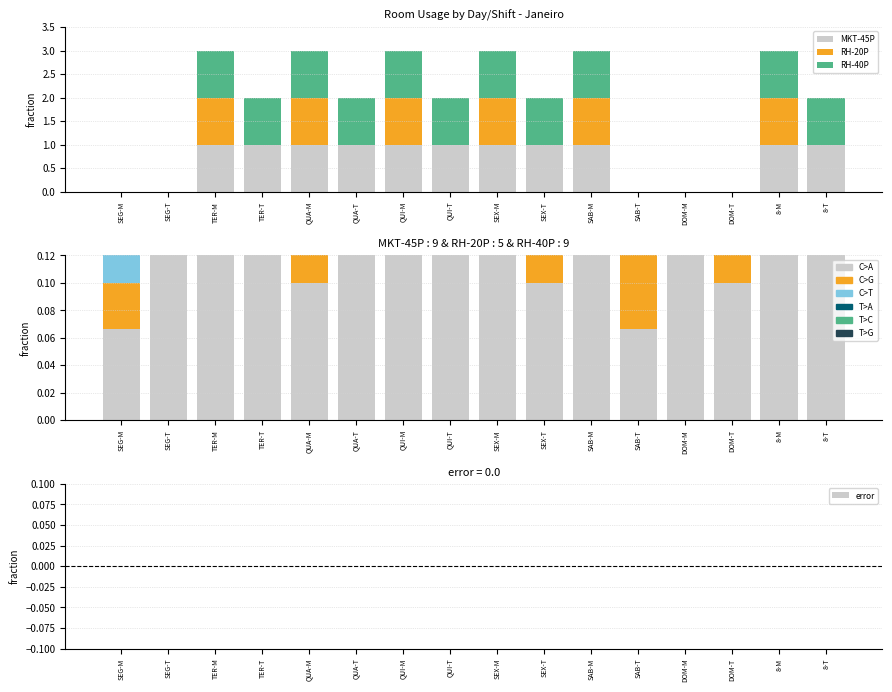

Is the value of T>C at QUI-T greater than the value of C>T at SEG-T?

No